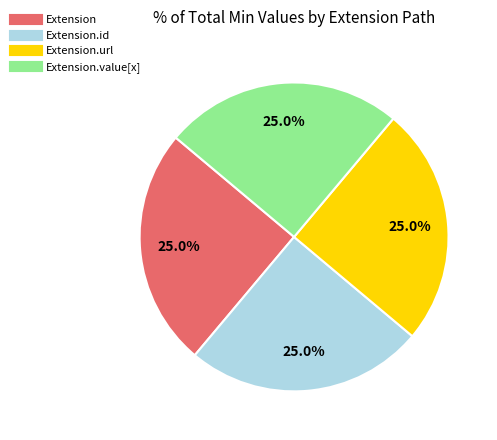

Does any single category account for the majority?

No